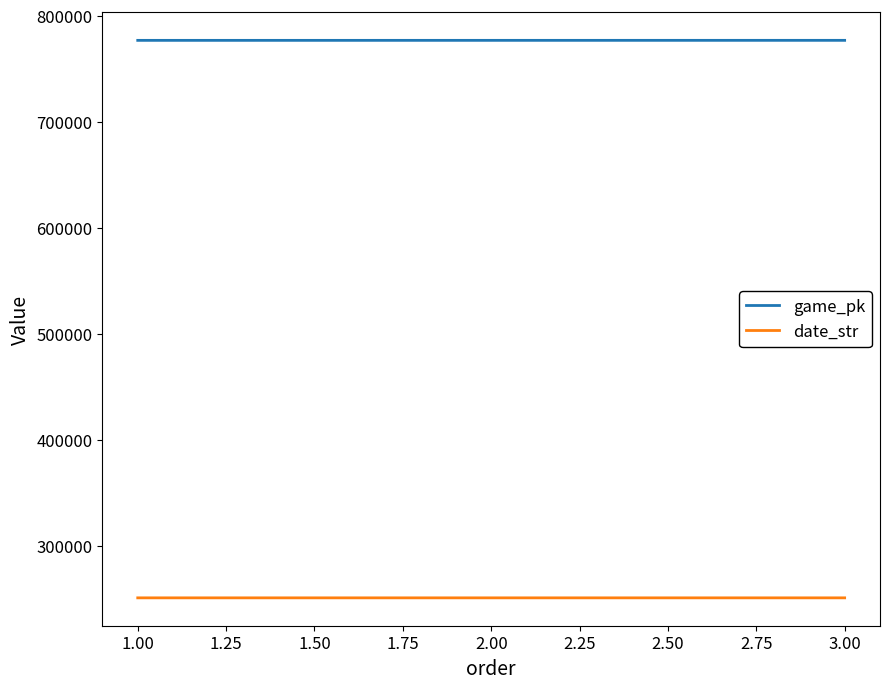

List the series in order of their peak value, highest first.

game_pk, date_str